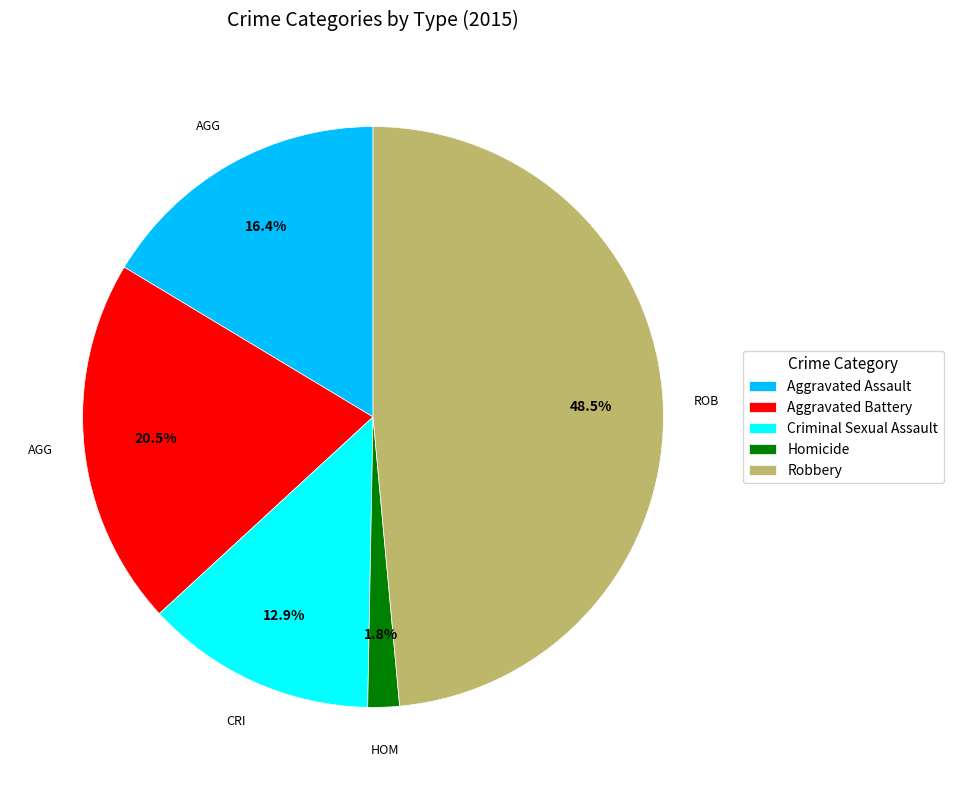

Rank the categories by value from lowest to highest.

Homicide, Criminal Sexual Assault, Aggravated Assault, Aggravated Battery, Robbery